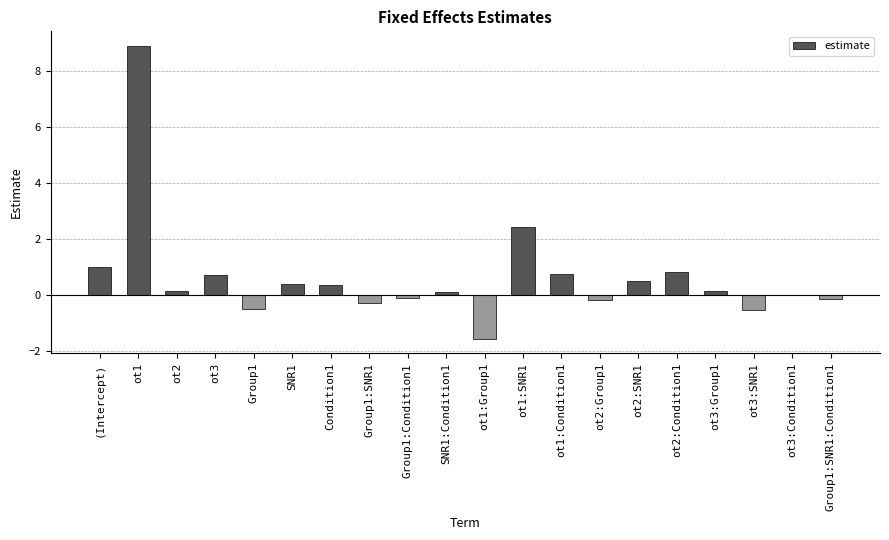

Which category has the highest value across all series?

ot1